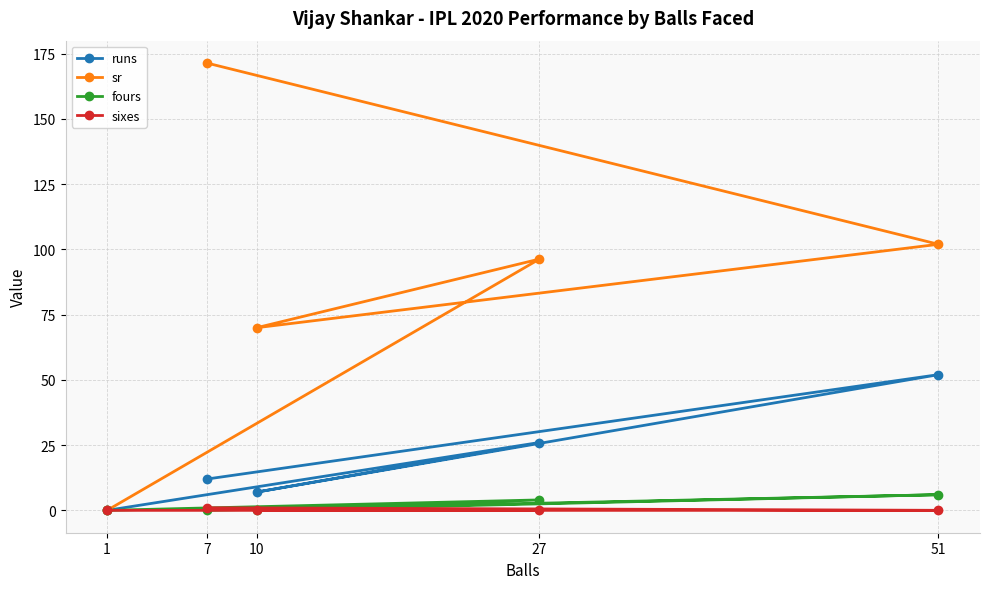

Does the chart have visible grid lines?

Yes